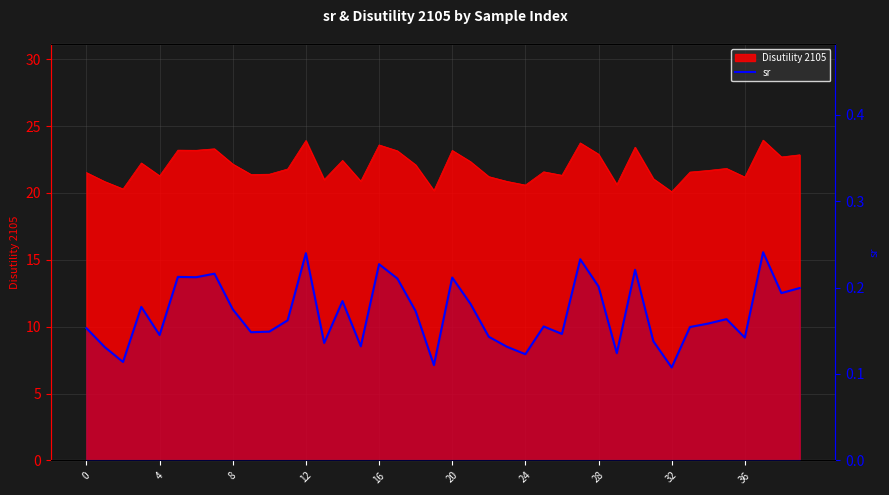

Which category has the highest value across all series?

37